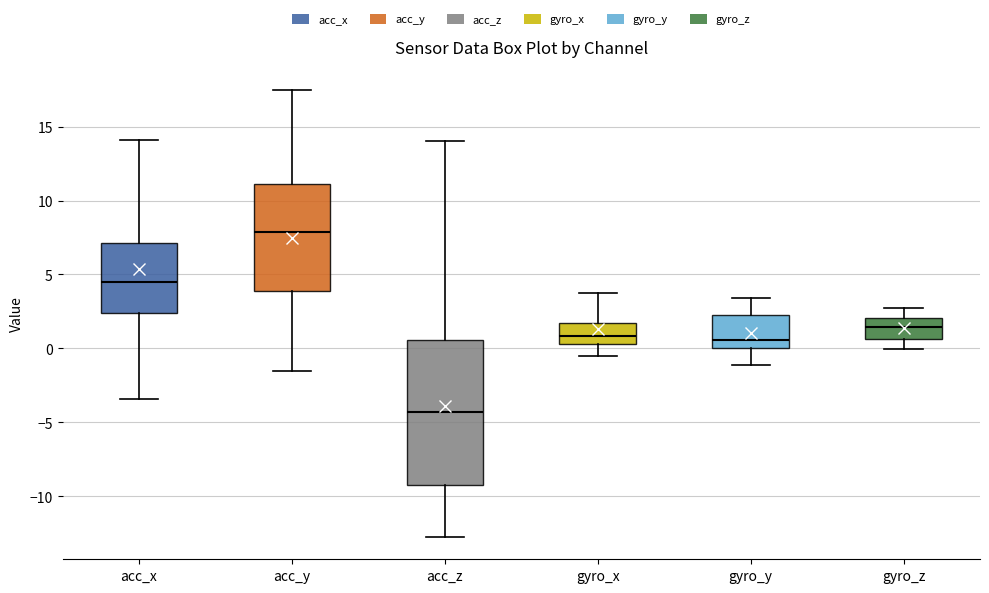

Reading left to right, read every box against the y-axis: the position of its median line, the range the box covers, and the ends of its whiskers. The values are not printed on the chart, so give them approximately, as read against the axis.

acc_x: median 4.5, box 2.5 to 7.0, whiskers -3.5 to 14.0
acc_y: median 8.0, box 4.0 to 11.0, whiskers -1.5 to 17.5
acc_z: median -4.5, box -9.5 to 0.5, whiskers -12.5 to 14.0
gyro_x: median 1.0, box 0.5 to 1.5, whiskers -0.5 to 3.5
gyro_y: median 0.5, box 0.0 to 2.5, whiskers -1.0 to 3.5
gyro_z: median 1.5, box 0.5 to 2.0, whiskers 0.0 to 2.5